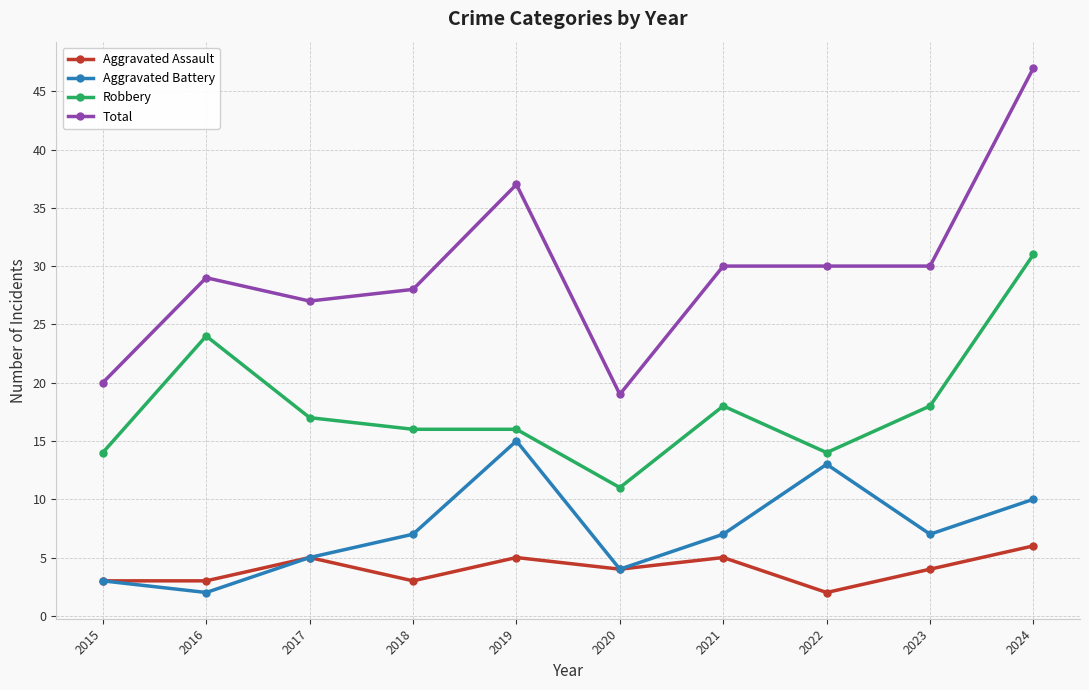

How many distinct data groups are displayed?

4